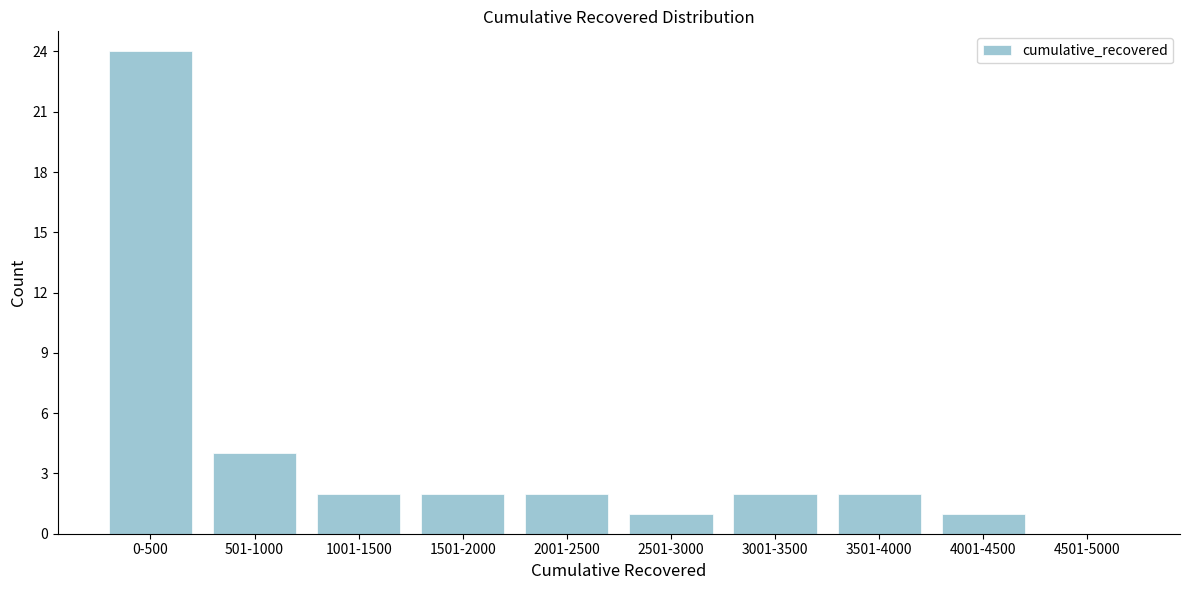

Reading left to right, extract all data points from this chart.

0-500=24	501-1000=4	1001-1500=2	1501-2000=2	2001-2500=2	2501-3000=1	3001-3500=2	3501-4000=2	4001-4500=1	4501-5000=0